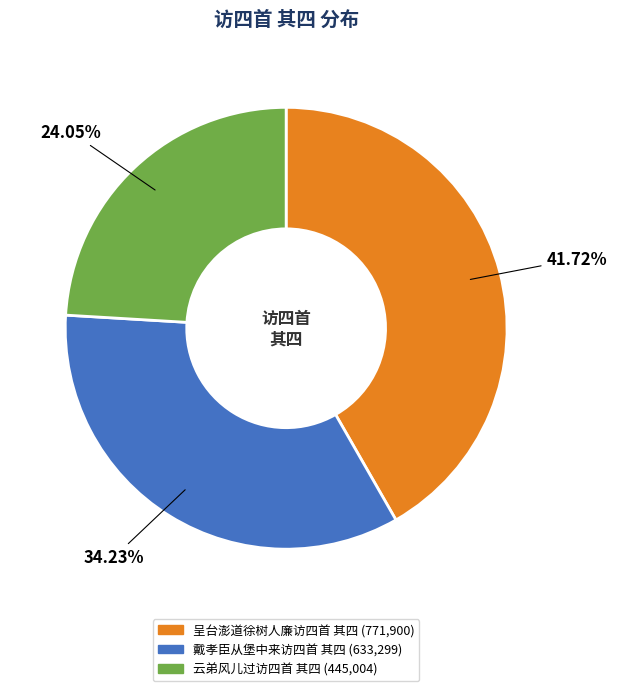

To the nearest percent, what is the difference between the 戴孝臣从堡中来访四首 其四 and 云弟风儿过访四首 其四 slice percentages?

10%